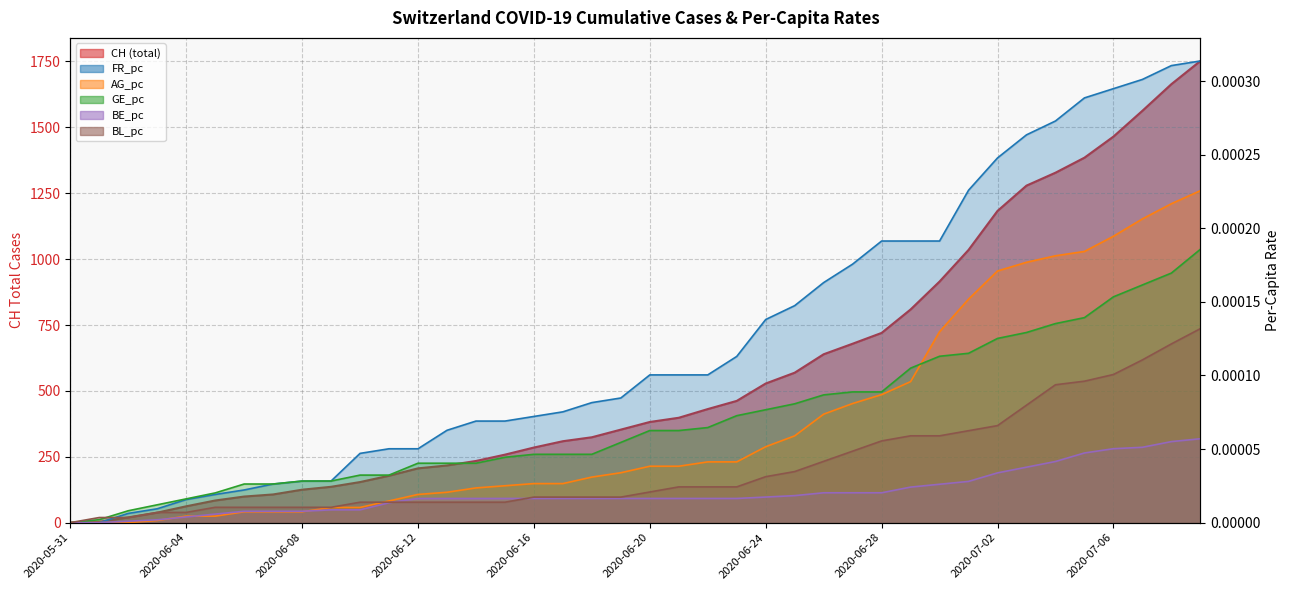

At which label does GE_pc reach its peak?

2020-07-09